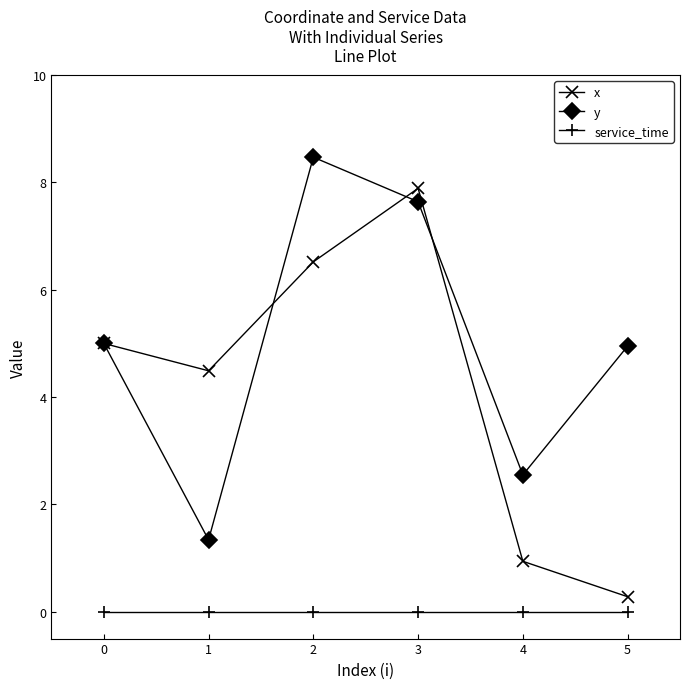

True or false: x has more than 2 interior local peaks.

False